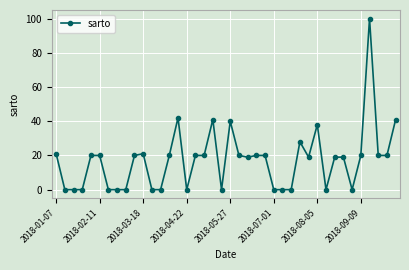

What is the difference between the maximum and minimum values?

100